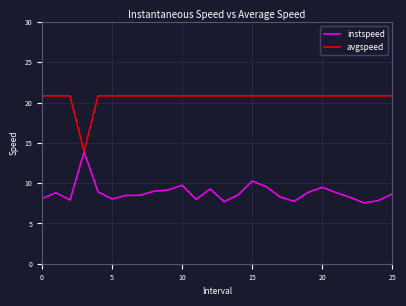

Which series has the largest total across all categories?

avgspeed